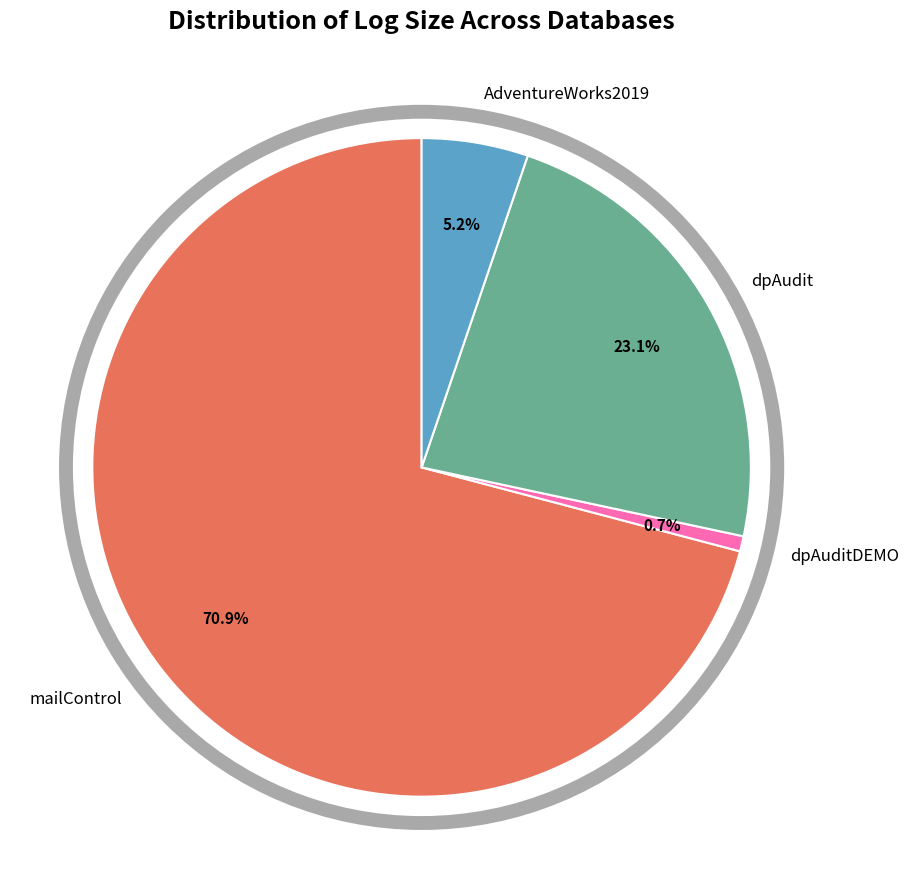

What is the smallest slice in the pie chart?

dpAuditDEMO